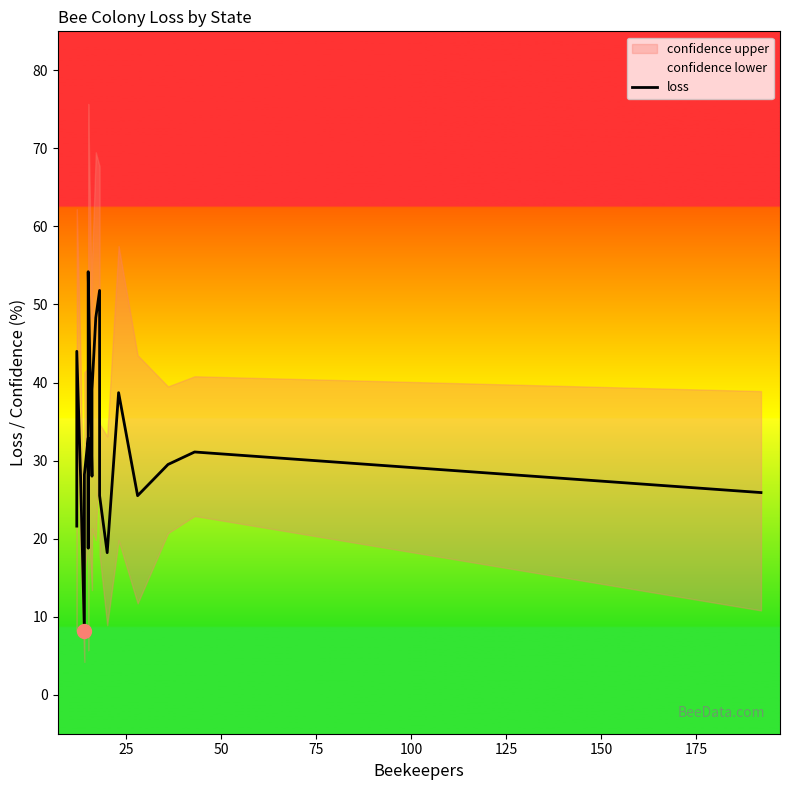

Reading left to right, list all the values displayed in this chart.

21.6	44.0	27.9	8.2	28.2	32.9	18.8	41.5	54.2	28.0	39.1	48.3	51.8	25.5	18.2	38.7	25.5	29.5	31.1	25.9